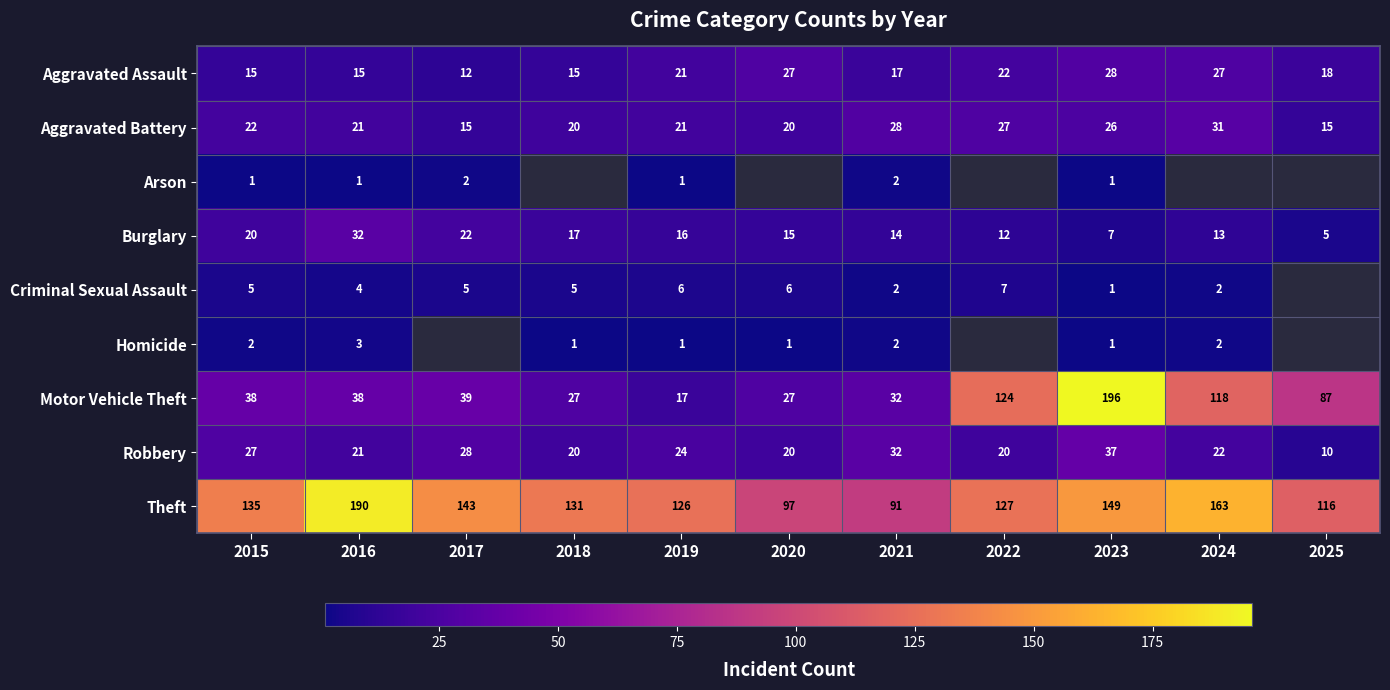

What is the average value of the Theft series?

133